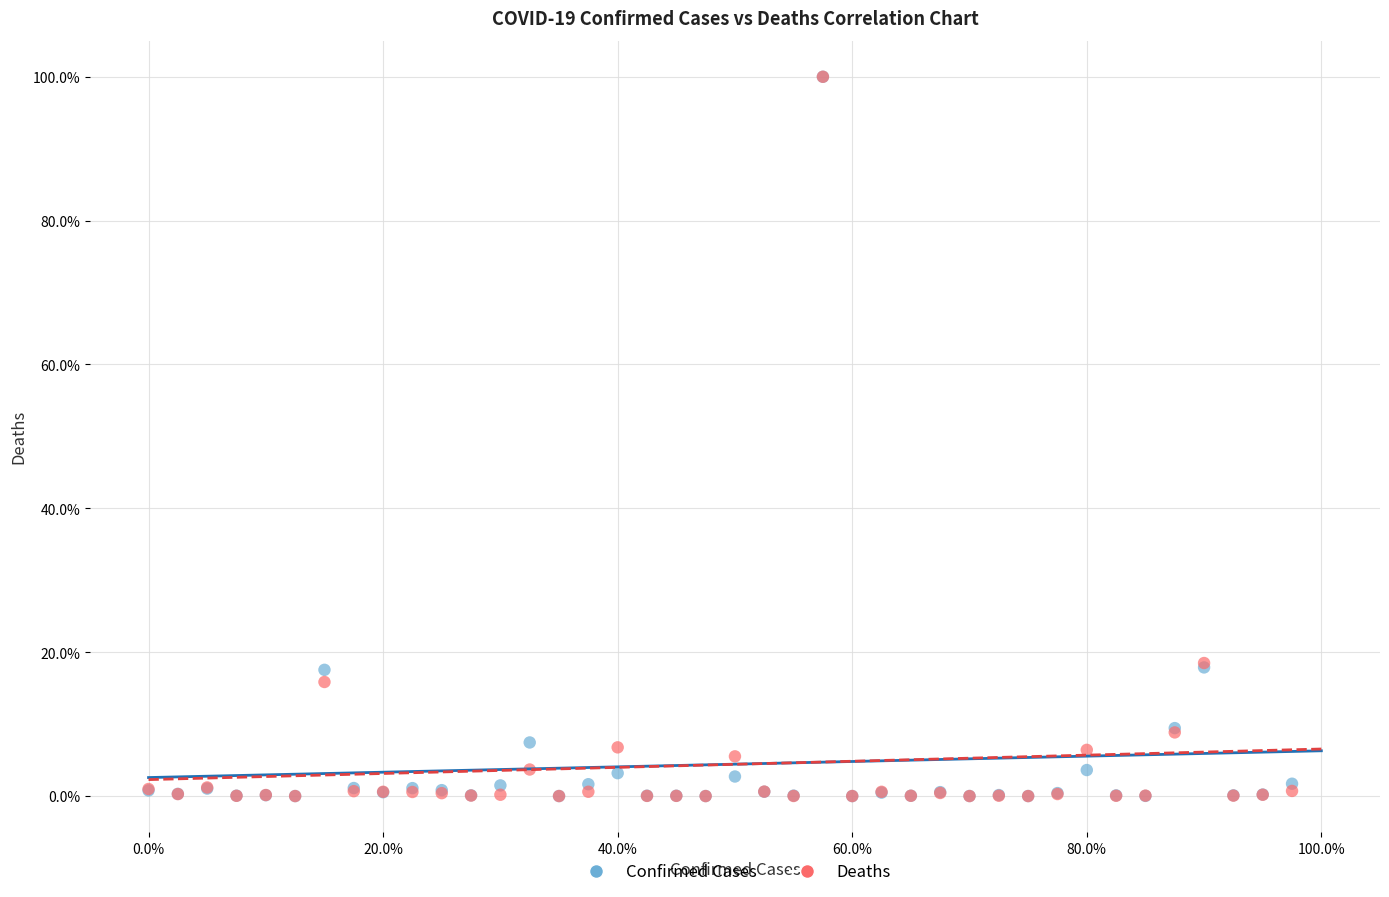

What are all the series names shown in the legend?

Confirmed Cases, Deaths